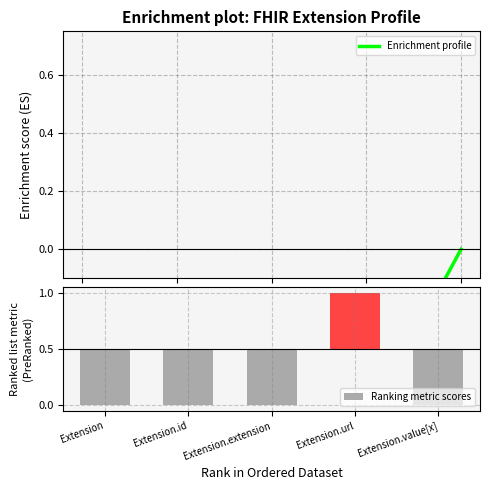

Which series has the largest range (max minus min)?

Ranking metric scores